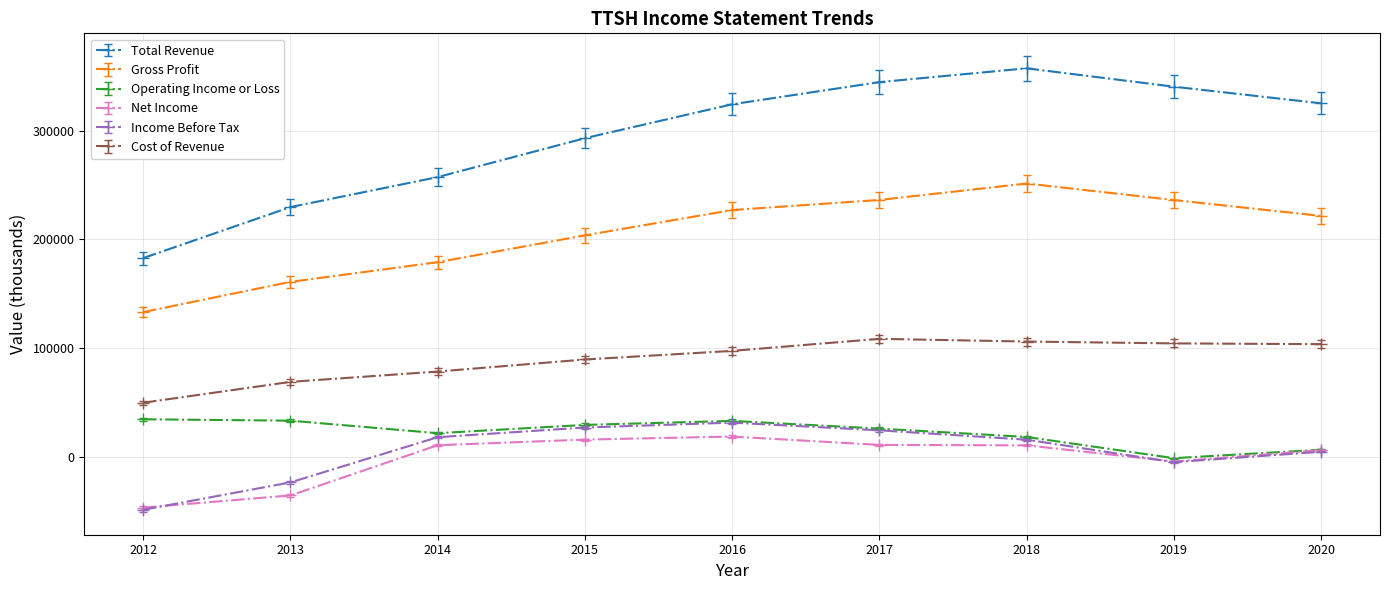

The value of Total Revenue at 2012 is 182700. True or false?

True